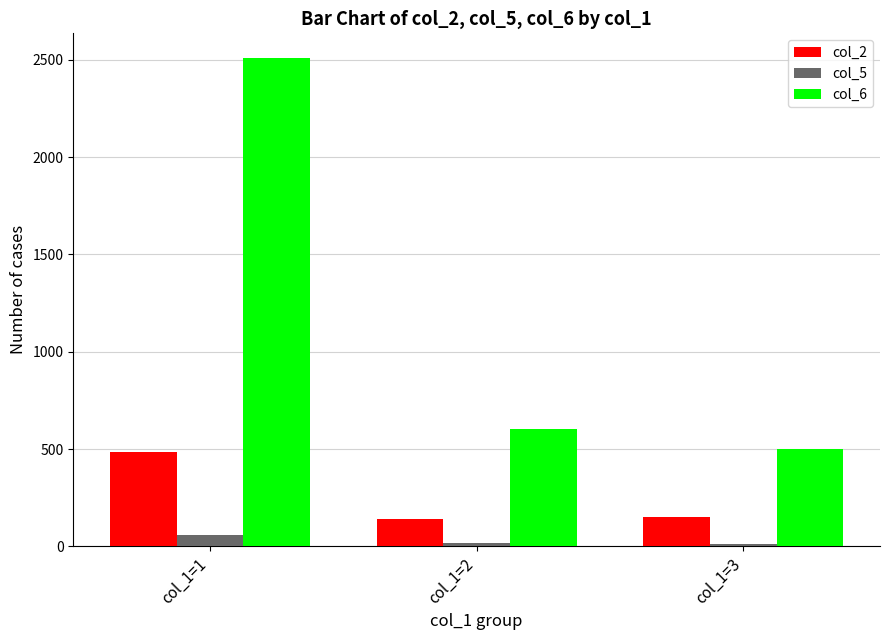

Between col_1=1 and col_1=2, which series saw the biggest shift?

col_6